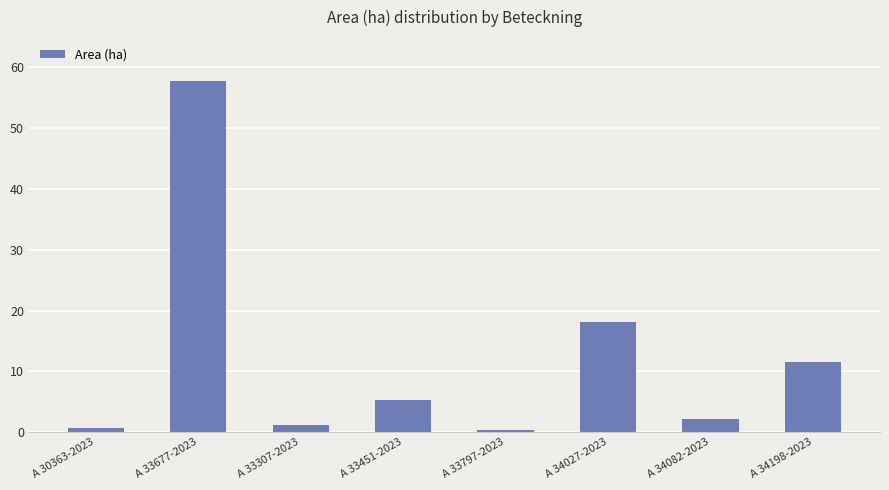

What is the average value?

12.1